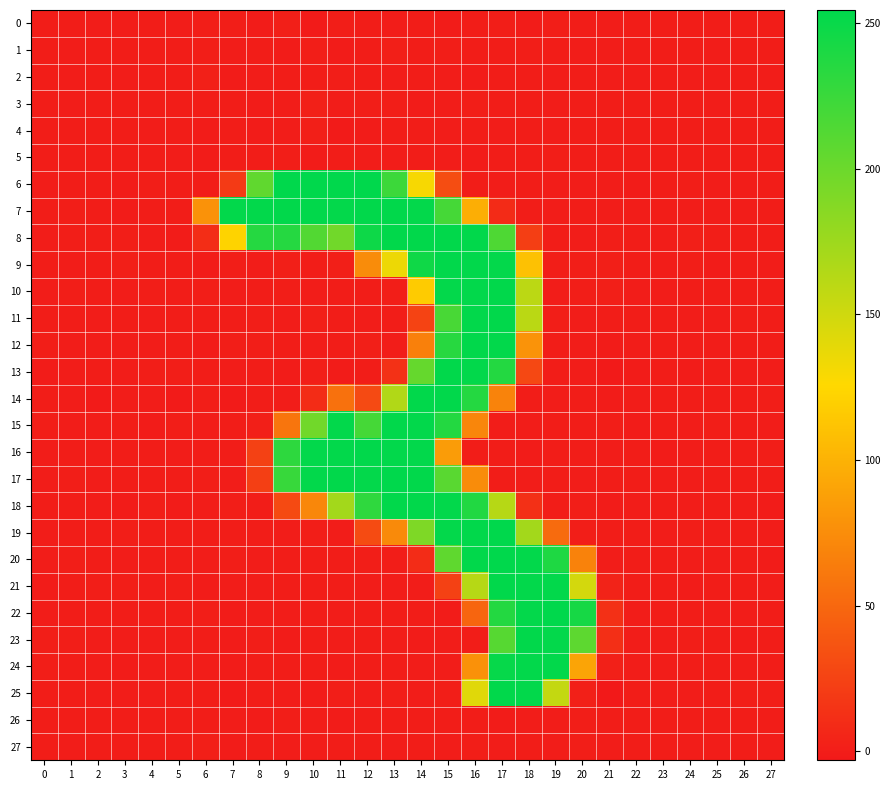

Which series has the largest range (max minus min)?

25